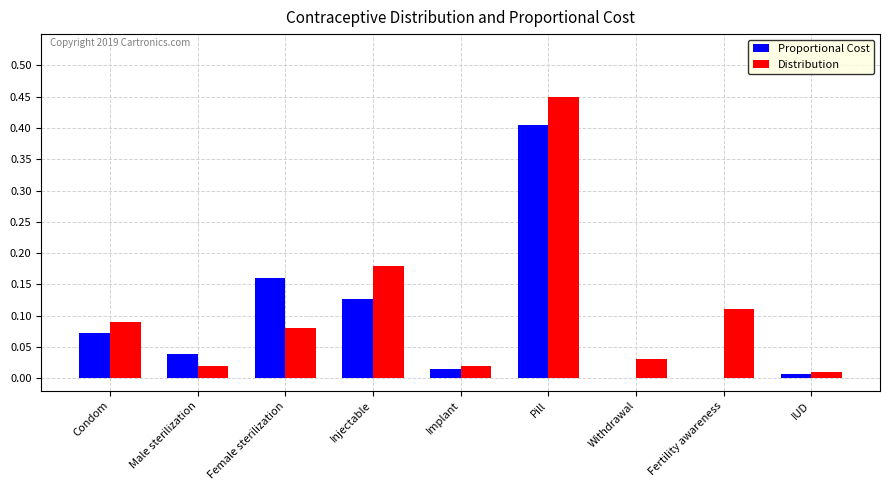

What is the sum of all Distribution values?

1.0